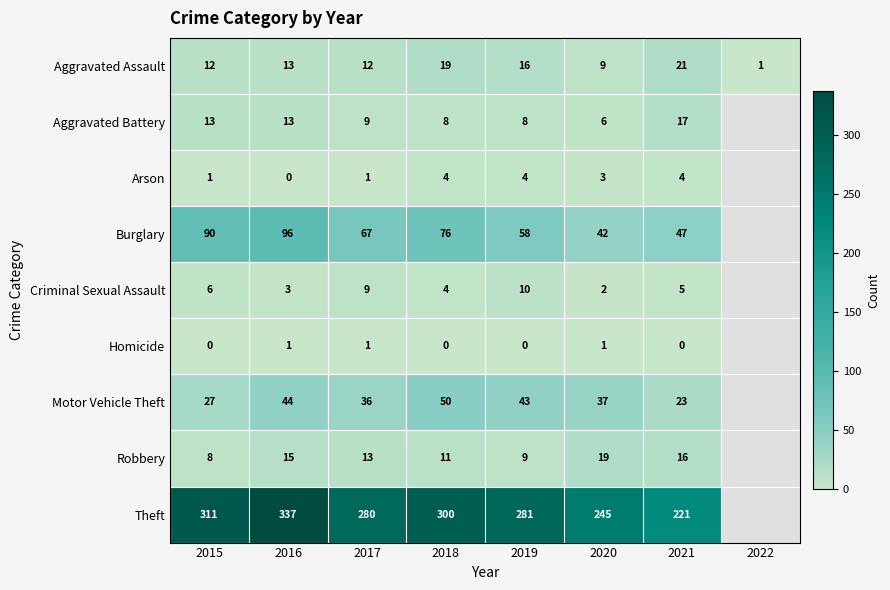

Rank the series at 2020 from highest to lowest value.

Theft, Burglary, Motor Vehicle Theft, Robbery, Aggravated Assault, Aggravated Battery, Arson, Criminal Sexual Assault, Homicide